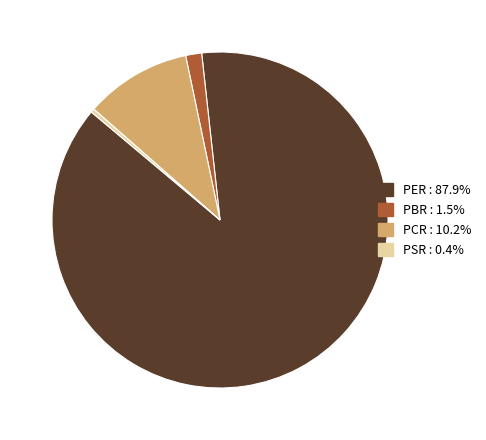

Which category has the biggest portion of the pie?

PER